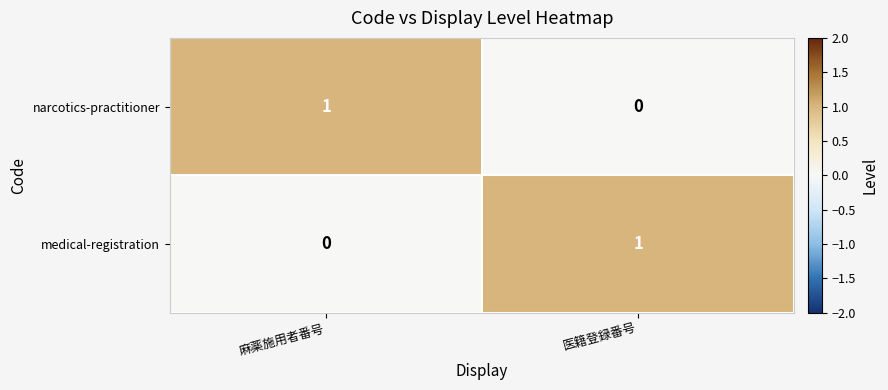

True or false: narcotics-practitioner has a value of 2 at 麻薬施用者番号.

False